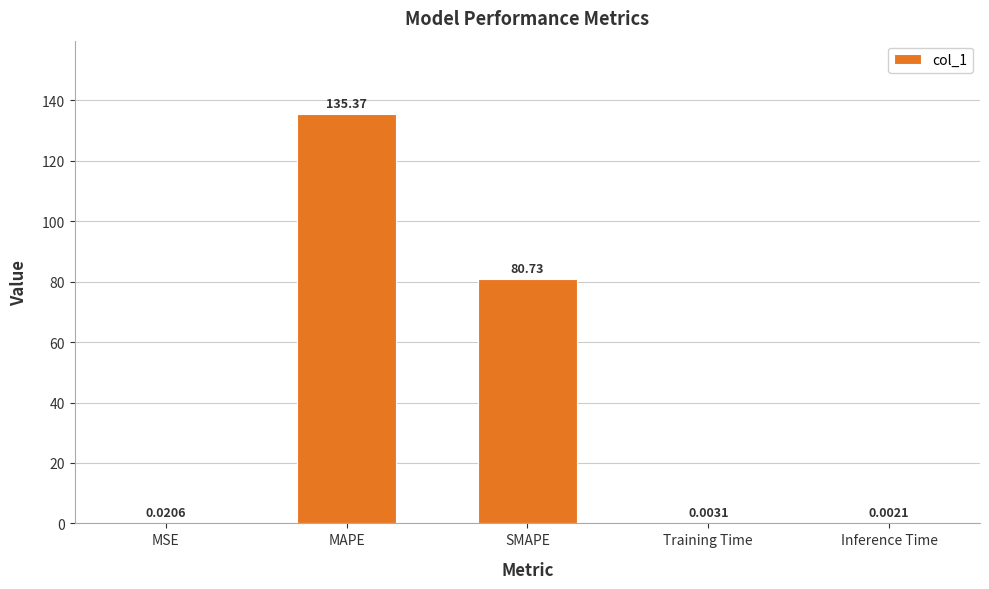

Between SMAPE and Training Time, which is larger?

SMAPE